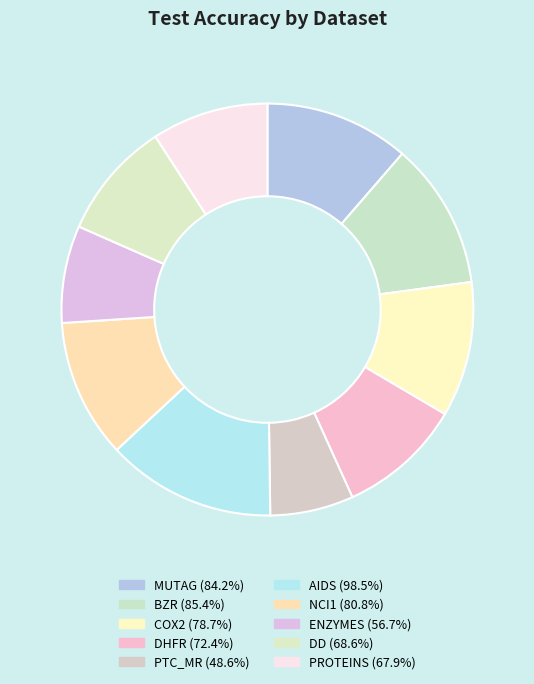

What percentage is NOT represented by NCI1?

89.1%